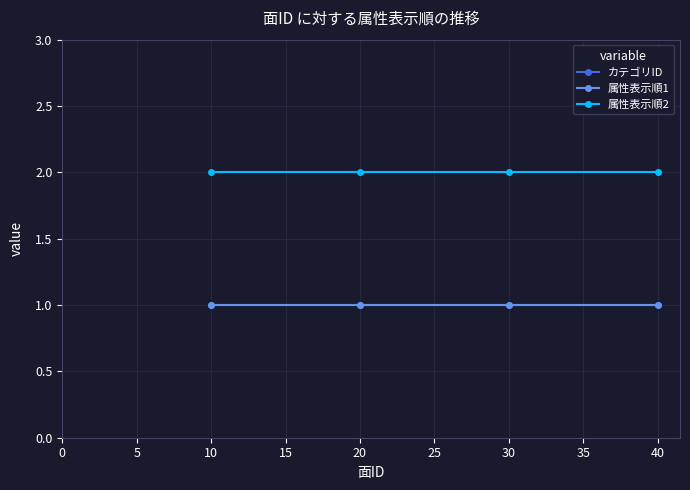

True or false: 属性表示順2 and カテゴリID intersect in this chart.

False